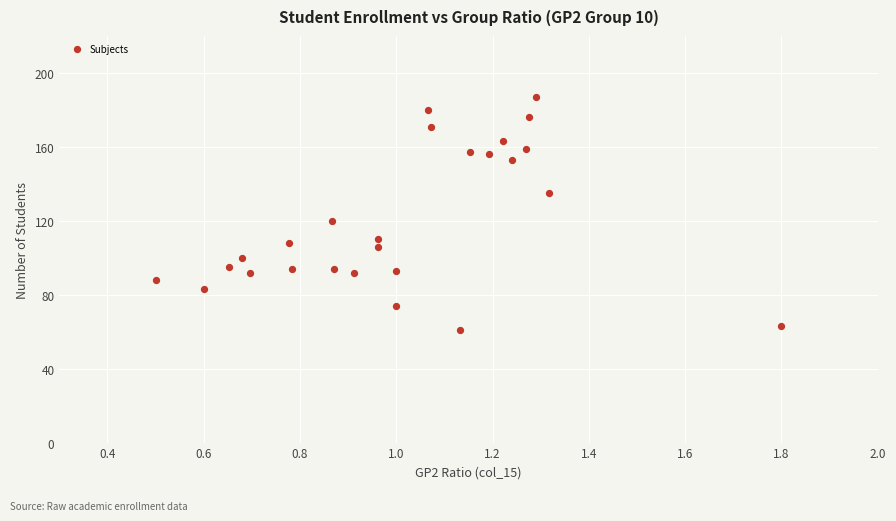

What is the range of Y values (max minus min)?

126